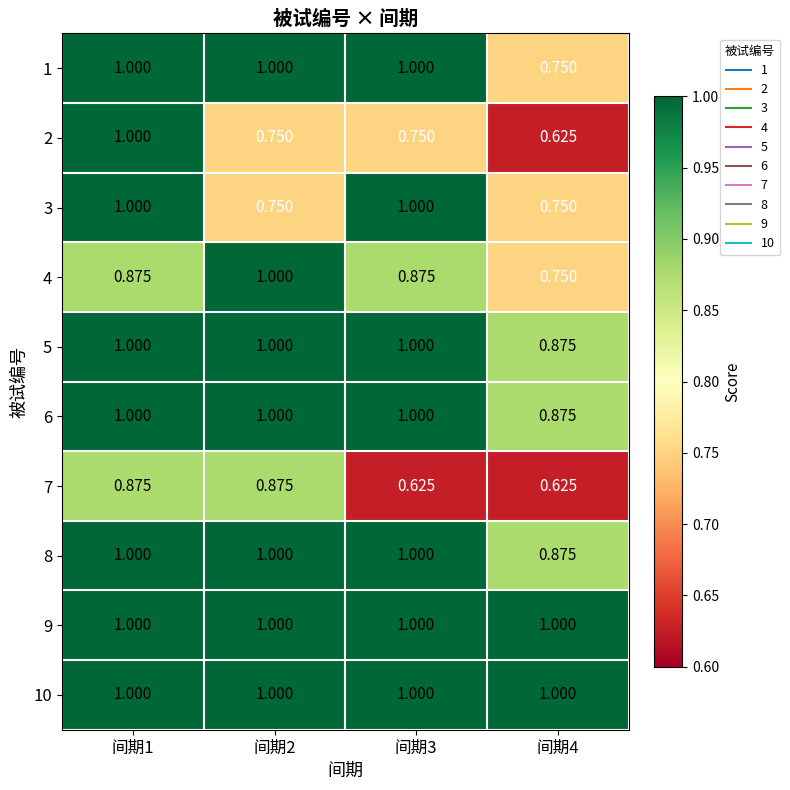

Is the value of 2 at 间期4 greater than the value of 9 at 间期4?

No